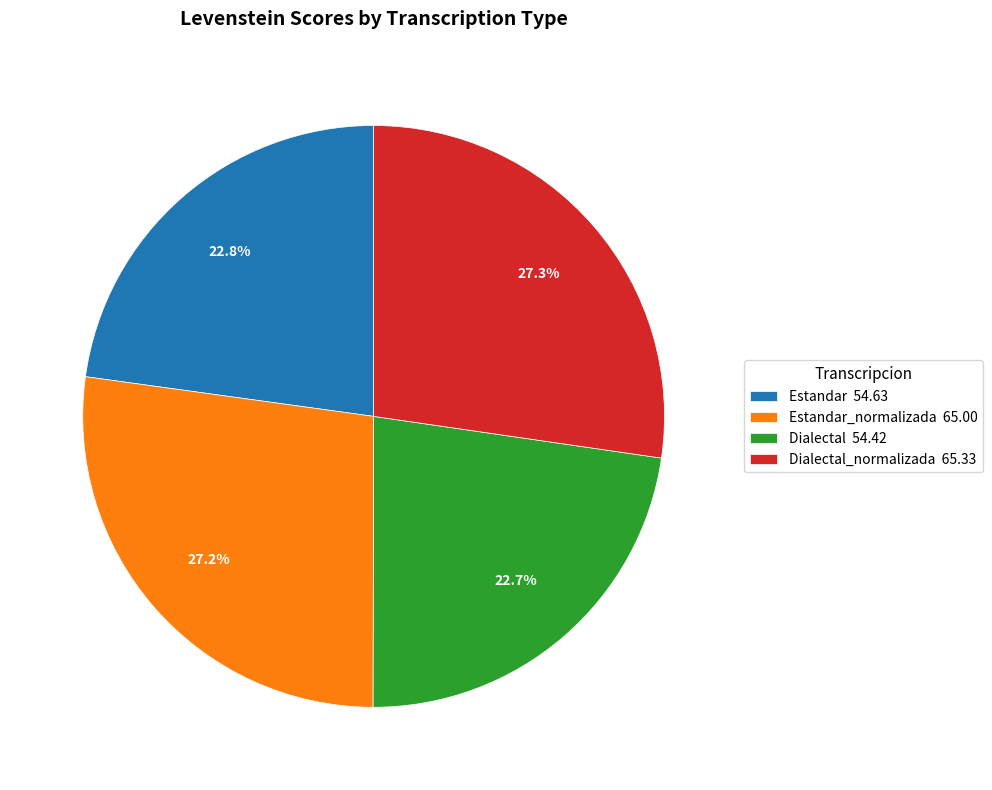

What is the total percentage of Dialectal_normalizada 65.33 and Dialectal 54.42?

50.0%